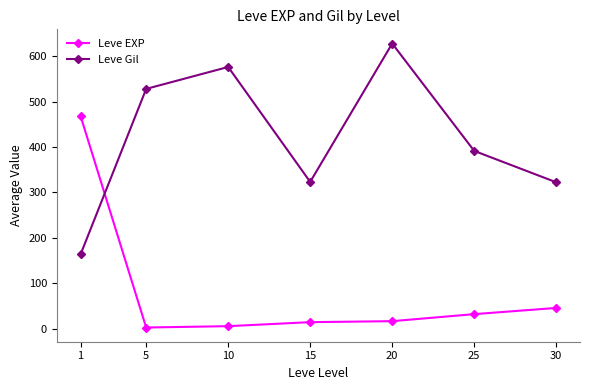

Where is Leve EXP nearest to the value 235?

30